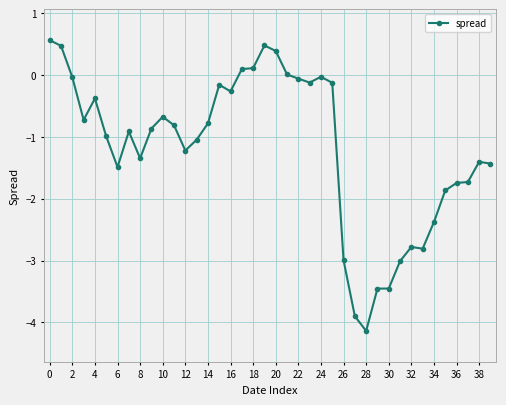

What is the difference between the second highest and second lowest values?

4.4